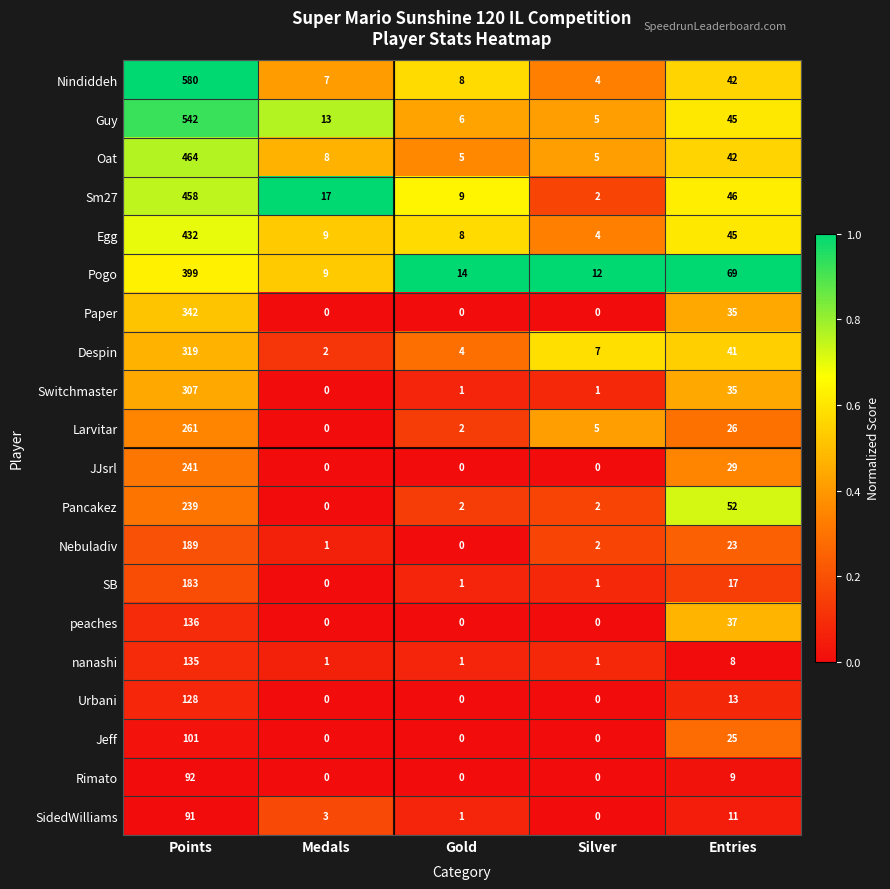

Which category has the highest value across all series?

Points